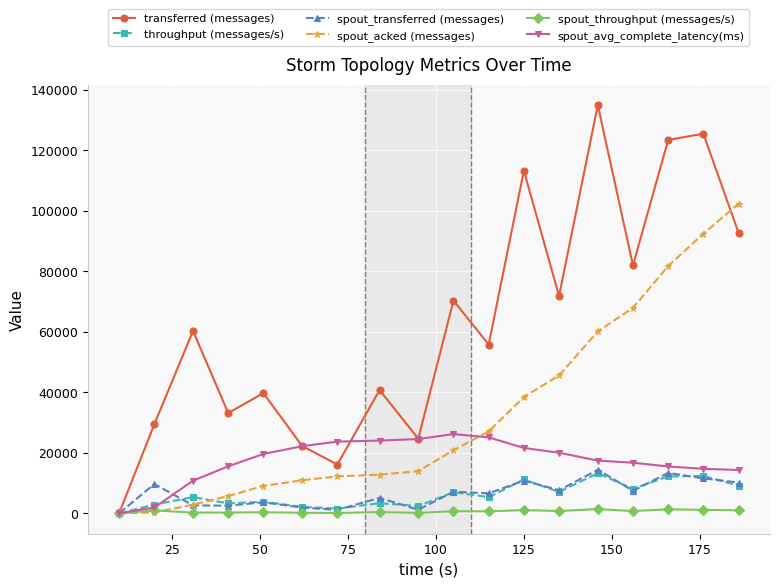

In transferred (messages), how many points are lower than both neighbors (excluding endpoints)?

6